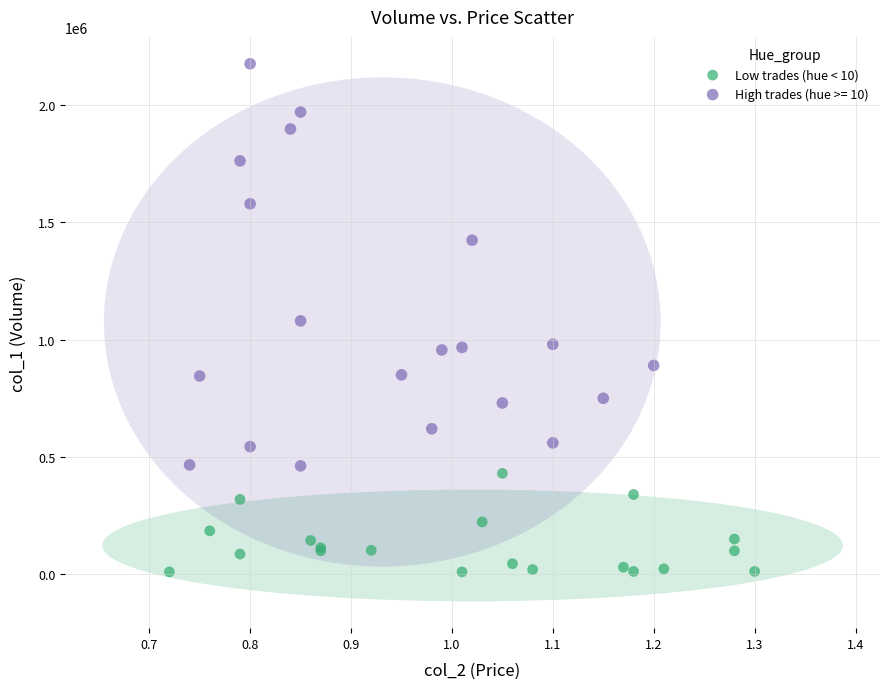

Which series reaches the minimum Y coordinate?

Low trades (hue < 10)